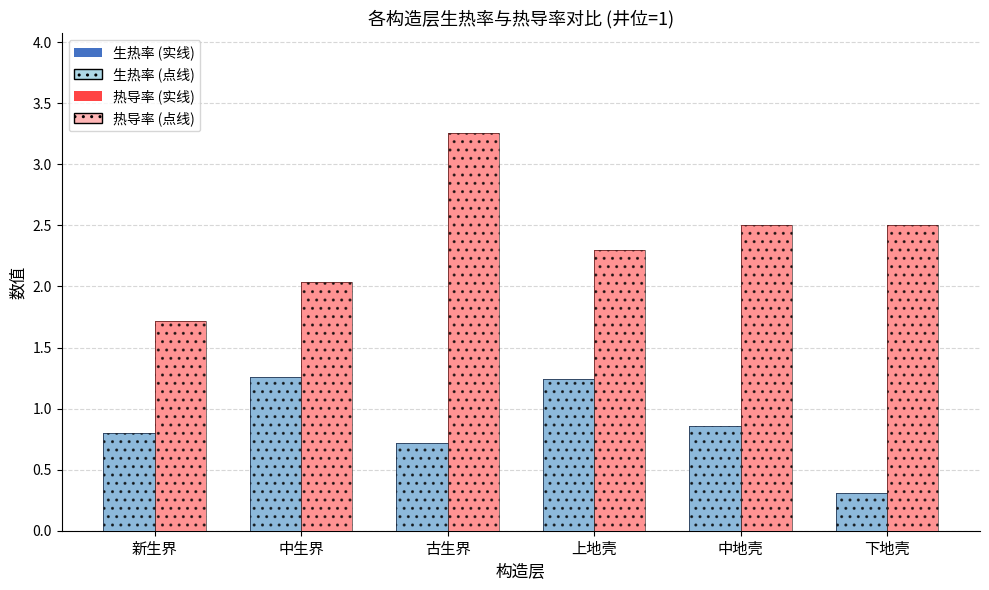

What is the approximate value of 生热率 (实线) at 新生界?

0.8